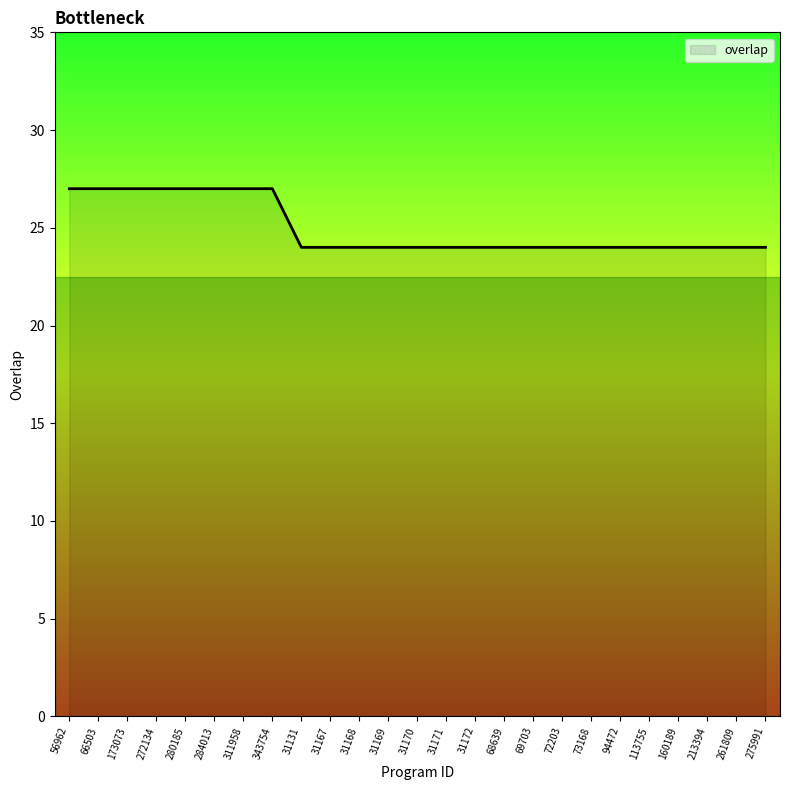

What is the sum of the values at 72203 and 69703?

48